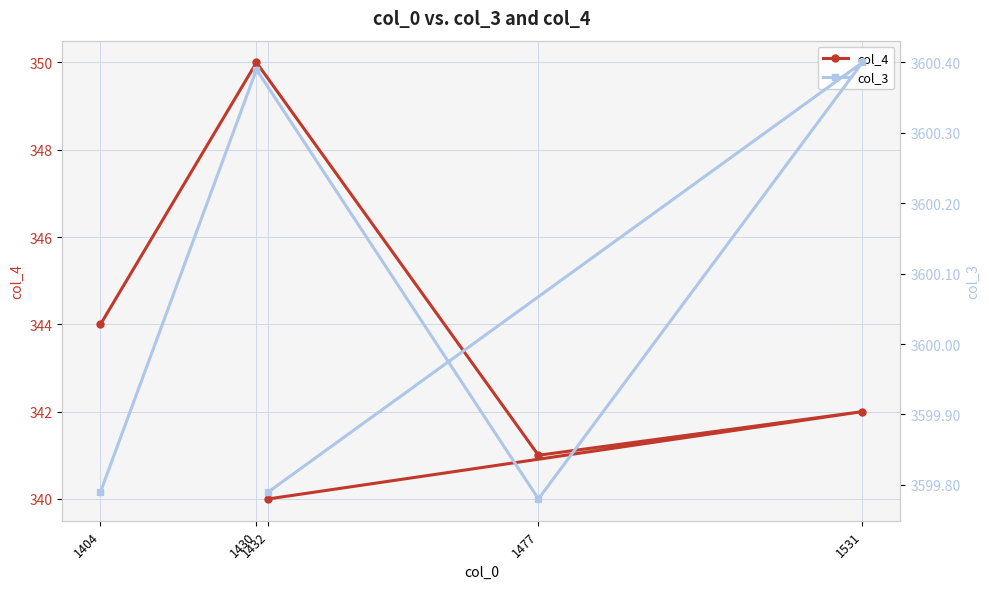

True or false: col_4 has a value of 340.0 at 1432.

True